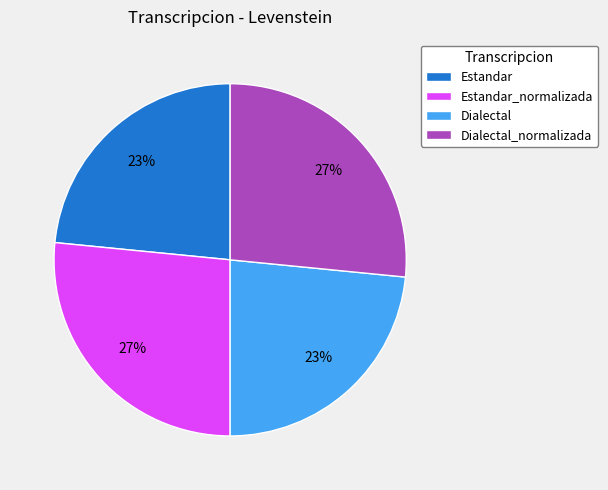

Which has a higher value, Dialectal or Dialectal_normalizada?

Dialectal_normalizada